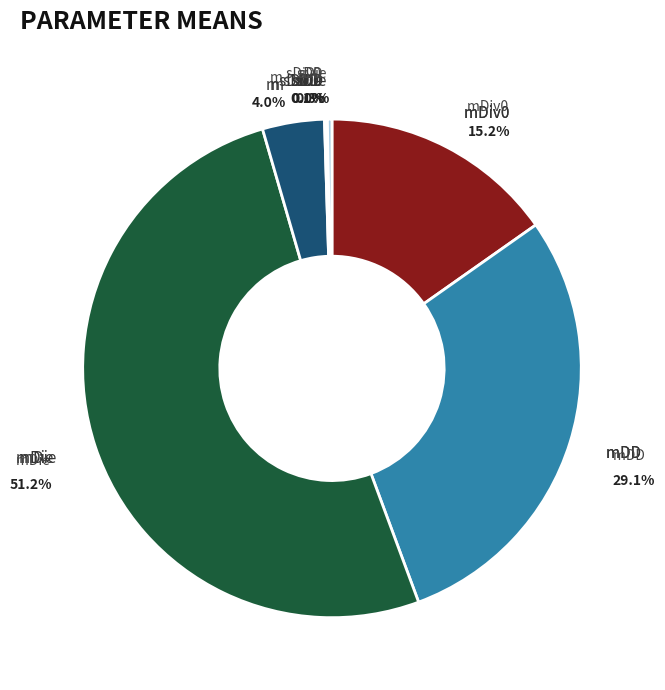

What is the change in value from mDie to sDiv0?

-125.8